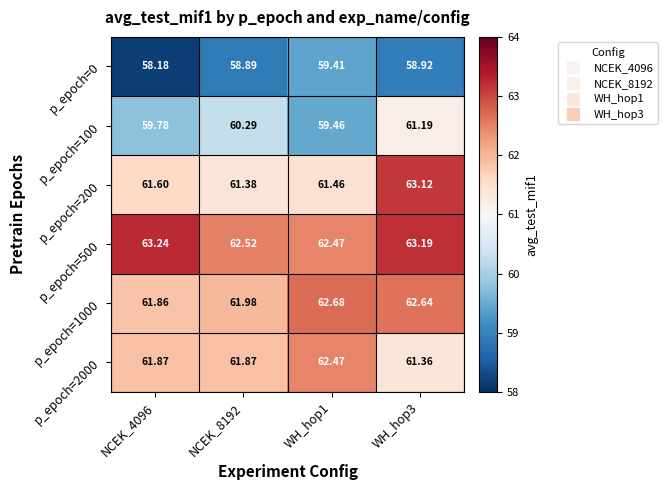

Is the value of p_epoch=1000 at NCEK_8192 greater than the value of p_epoch=0 at WH_hop3?

Yes